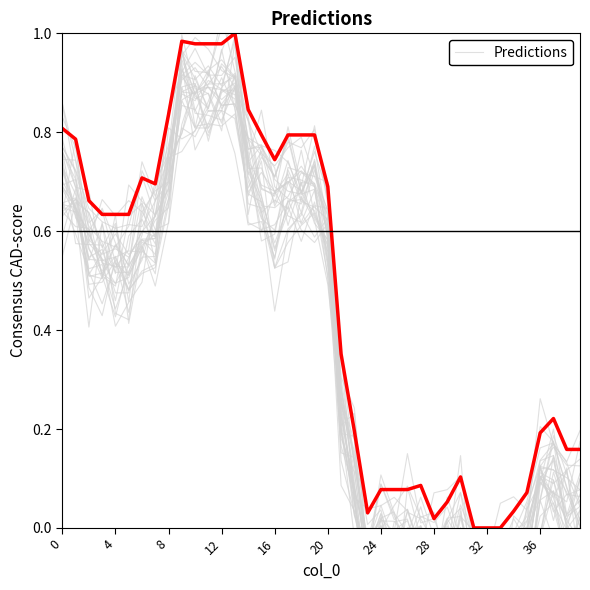

Is the value of background at 8 greater than the value of Predictions at 34?

Yes